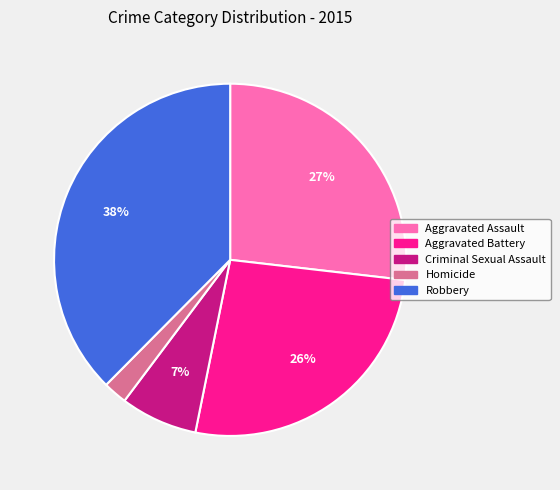

Which has a higher value, Robbery or Homicide?

Robbery